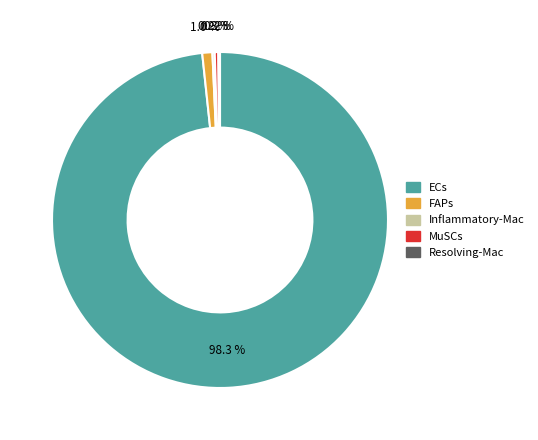

What is the largest slice in the pie chart?

ECs